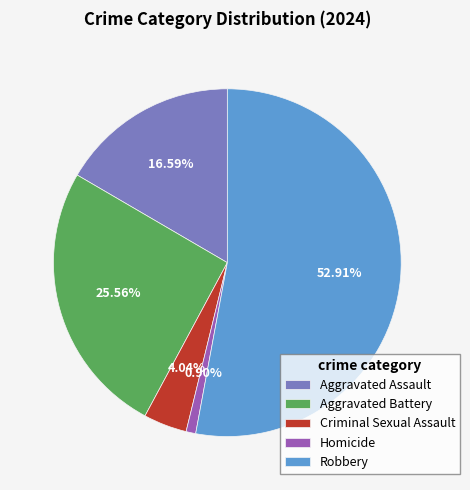

What portion of the pie excludes Aggravated Battery?

74.4%